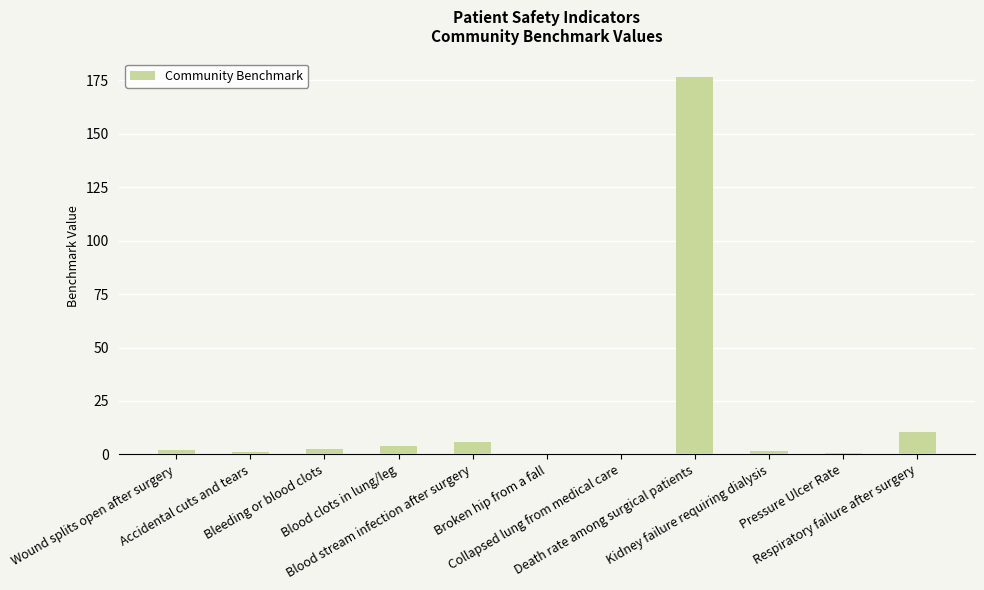

Count the number of data series in this chart.

1